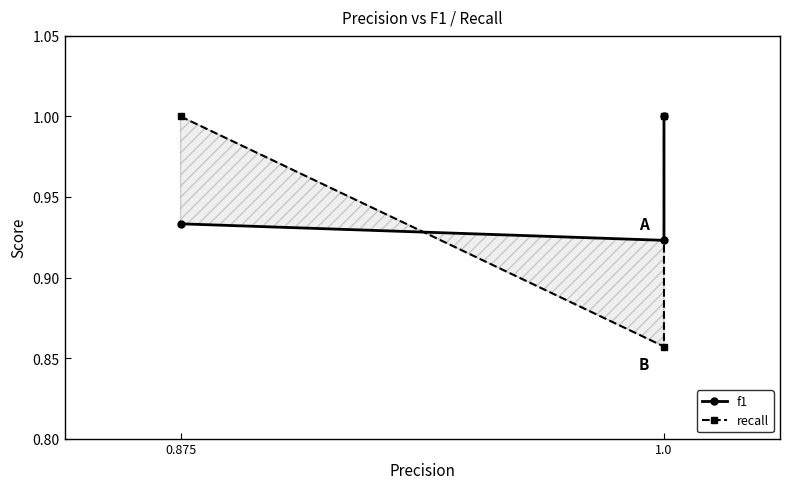

What is the approximate value of f1 at 1.0?

1.0